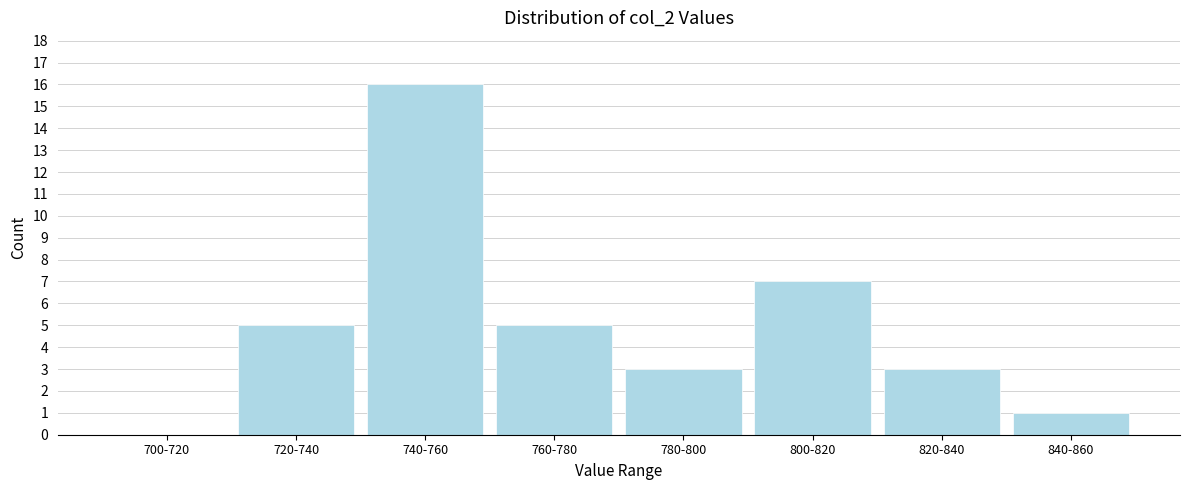

Reading left to right, extract all data points from this chart.

700-720=0	720-740=5	740-760=16	760-780=5	780-800=3	800-820=7	820-840=3	840-860=1